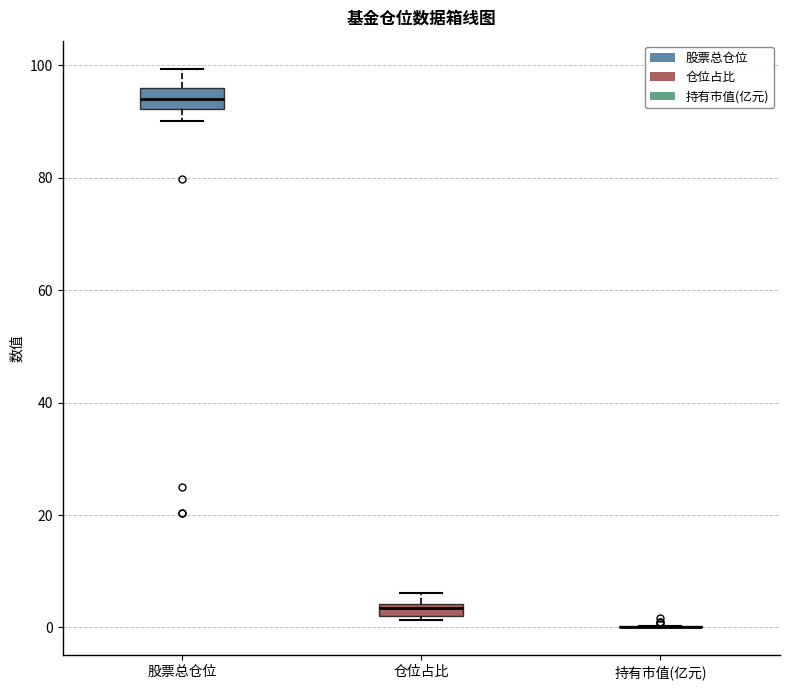

Where does the upper whisker of the box for 股票总仓位 end on the y-axis? The values are not printed on the chart, so give them approximately, as read against the axis.

100